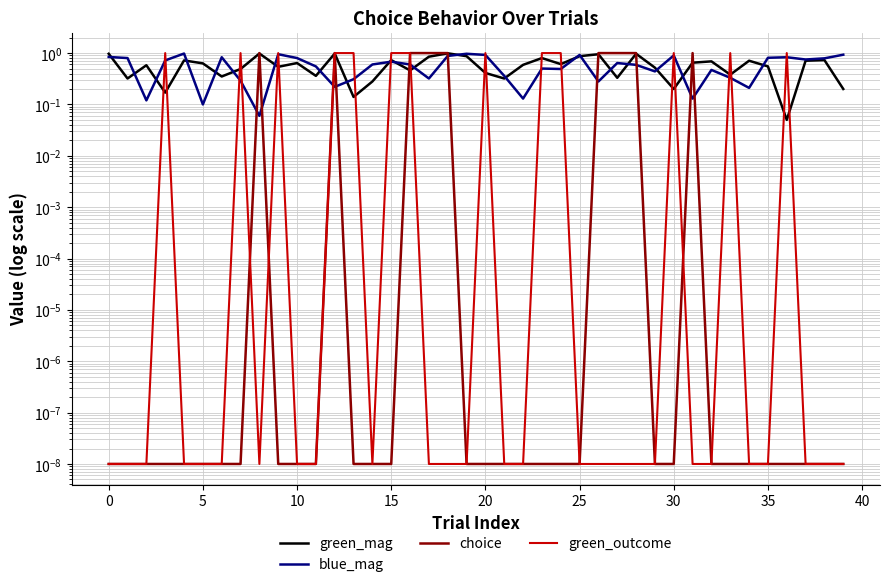

Rank the series at 0 from highest to lowest value.

green_mag, blue_mag, choice, green_outcome